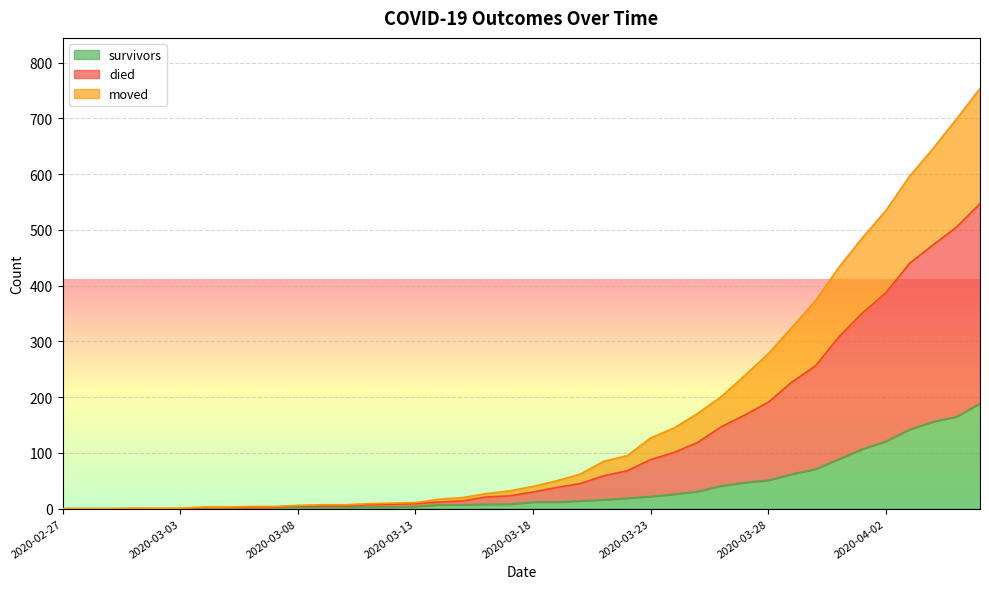

True or false: died has more than 2 interior local peaks.

False